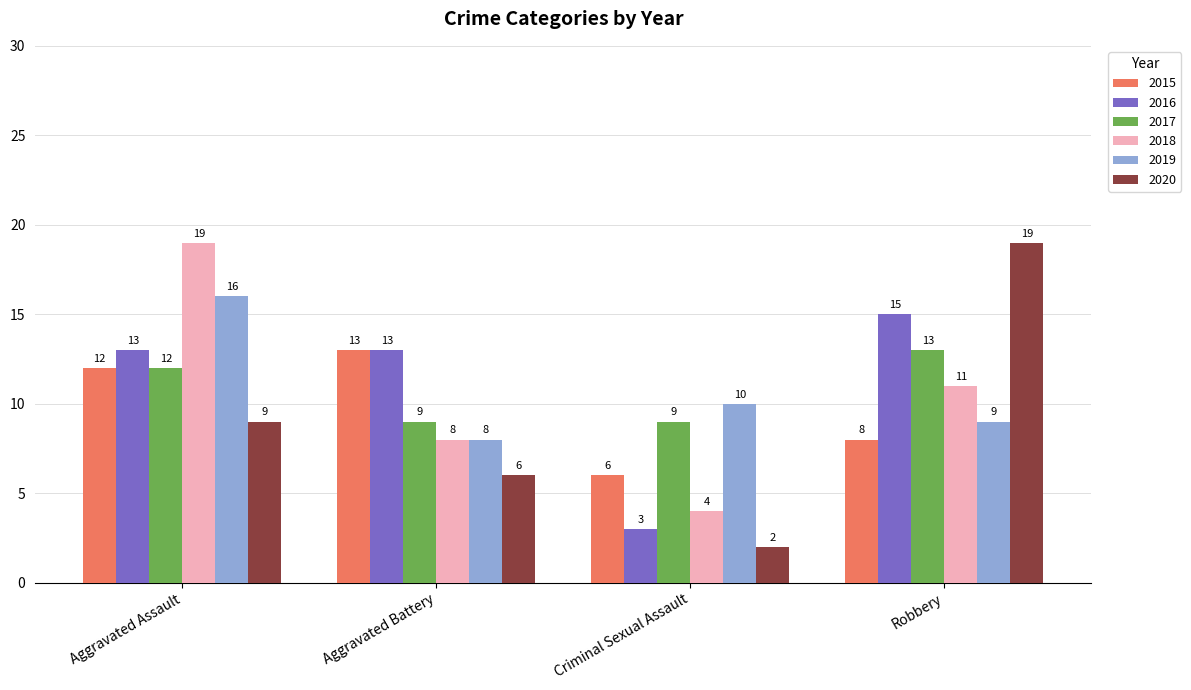

At which category is the sum across all series the highest?

Aggravated Assault